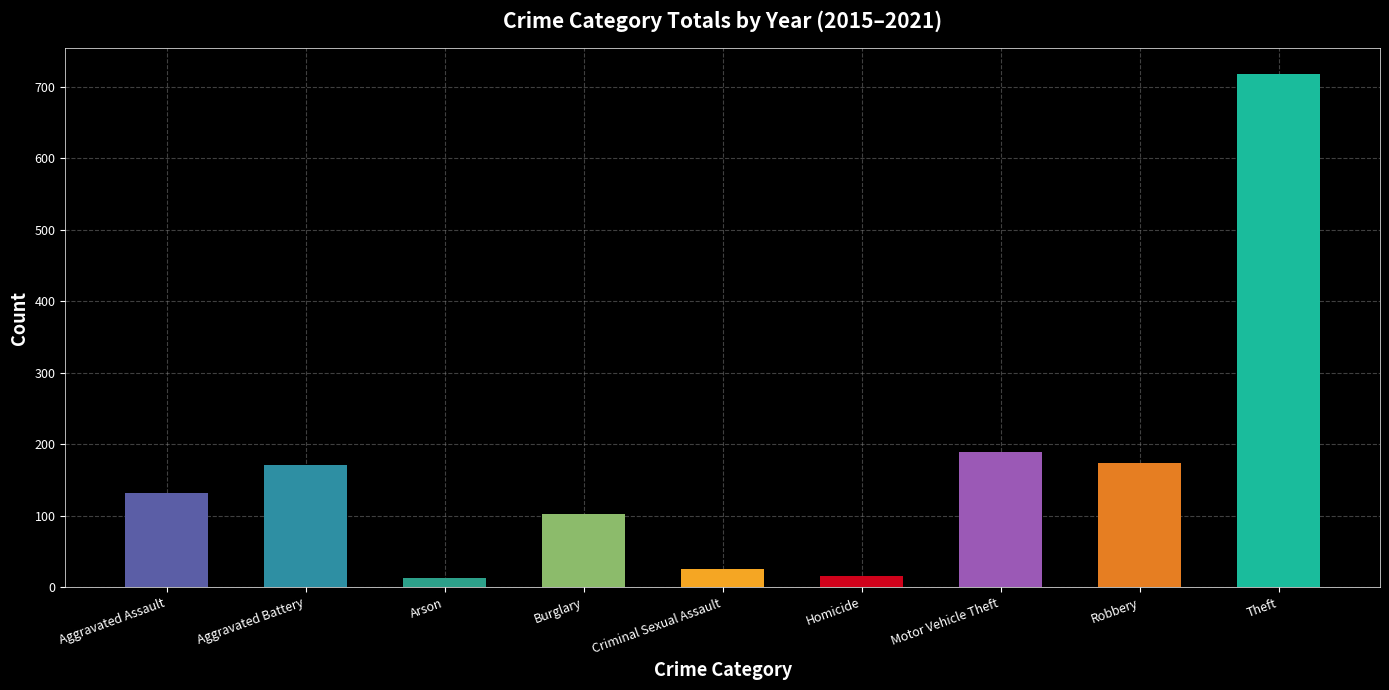

How many bars are there in total?

9